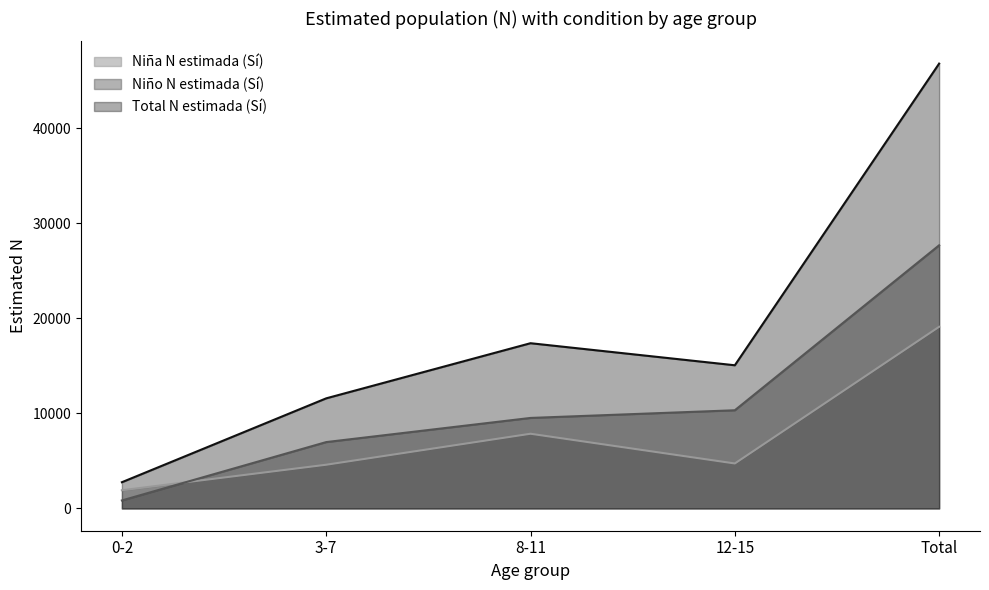

What is the smallest value displayed?

845